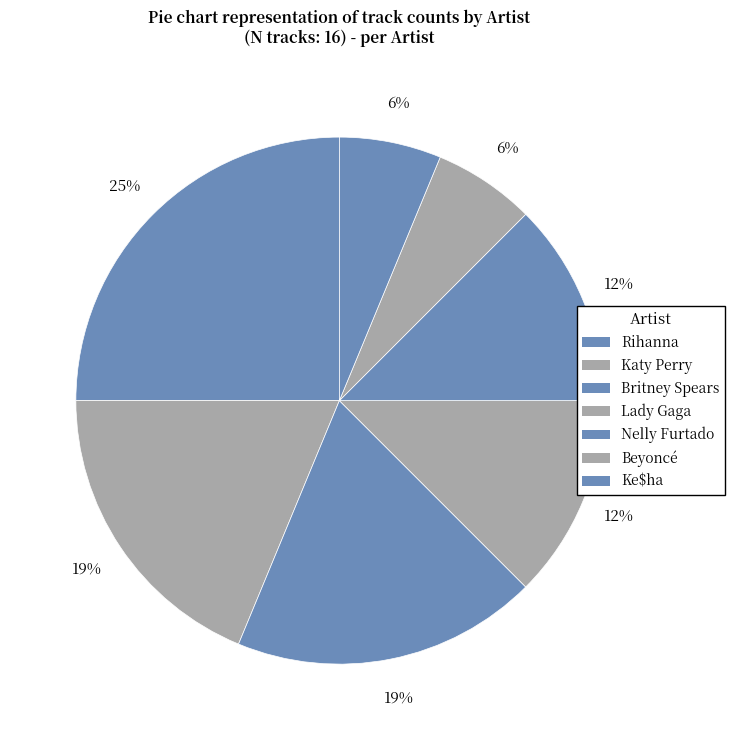

Is it true that Katy Perry is 19% of the pie?

True